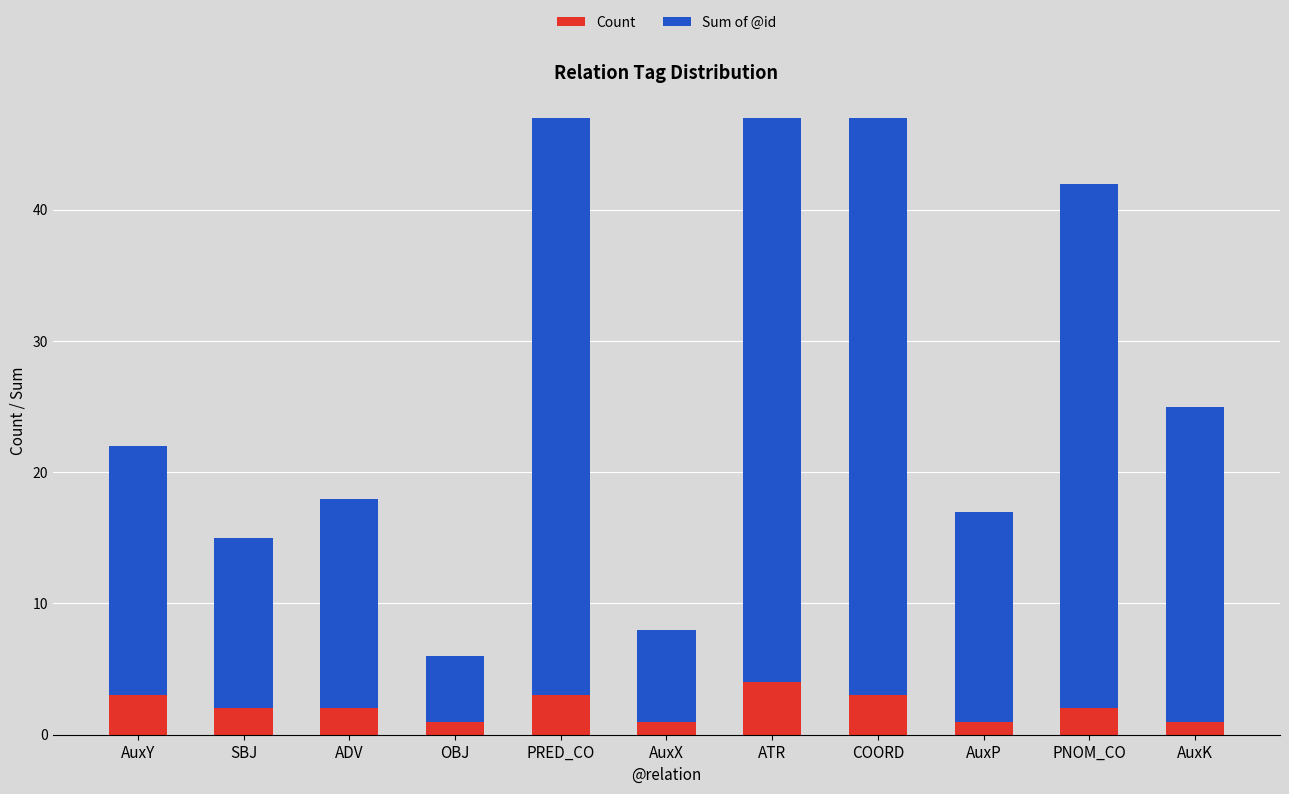

At which label does Count reach its peak?

ATR